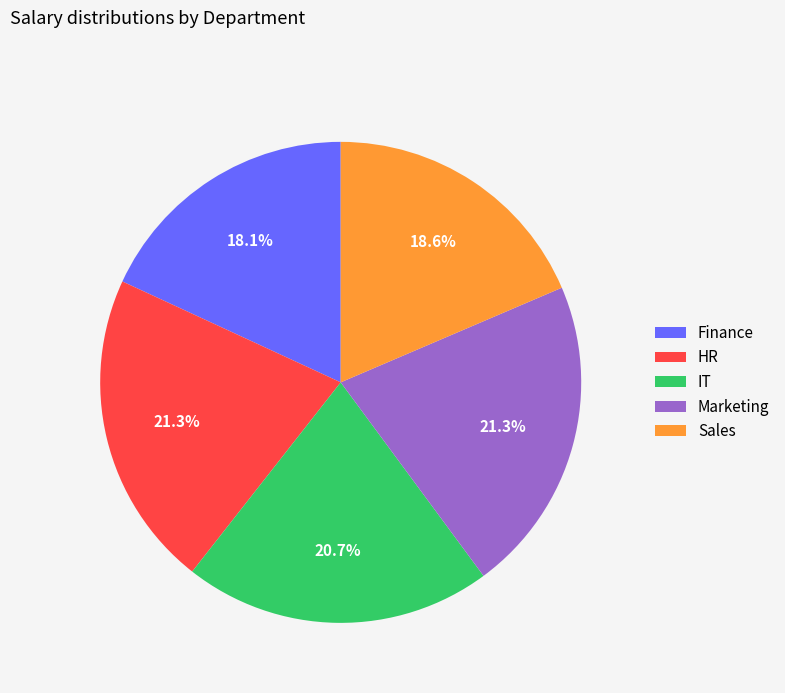

The Finance slice represents 7% of the pie. True or false?

False